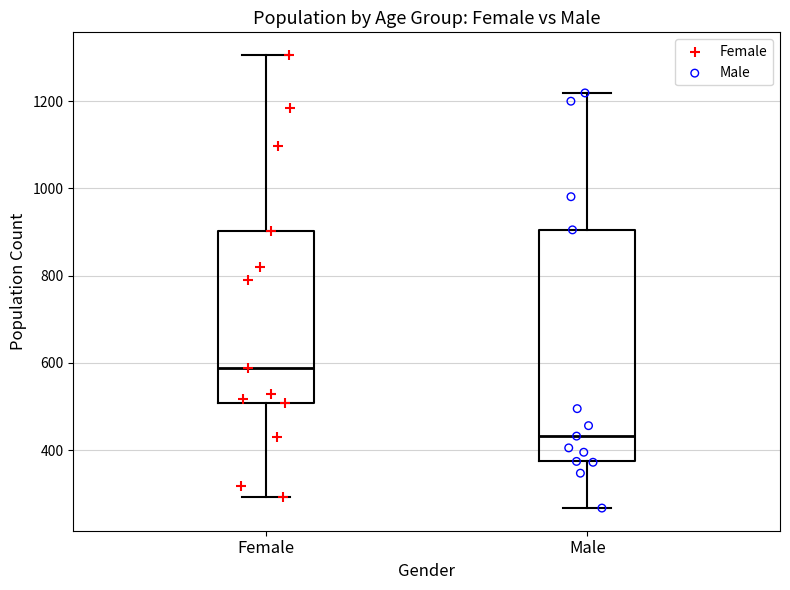

Reading left to right, read every box against the y-axis: the position of its median line, the range the box covers, and the ends of its whiskers. The values are not printed on the chart, so give them approximately, as read against the axis.

Female: median 580, box 500 to 900, whiskers 300 to 1300
Male: median 440, box 380 to 900, whiskers 260 to 1220